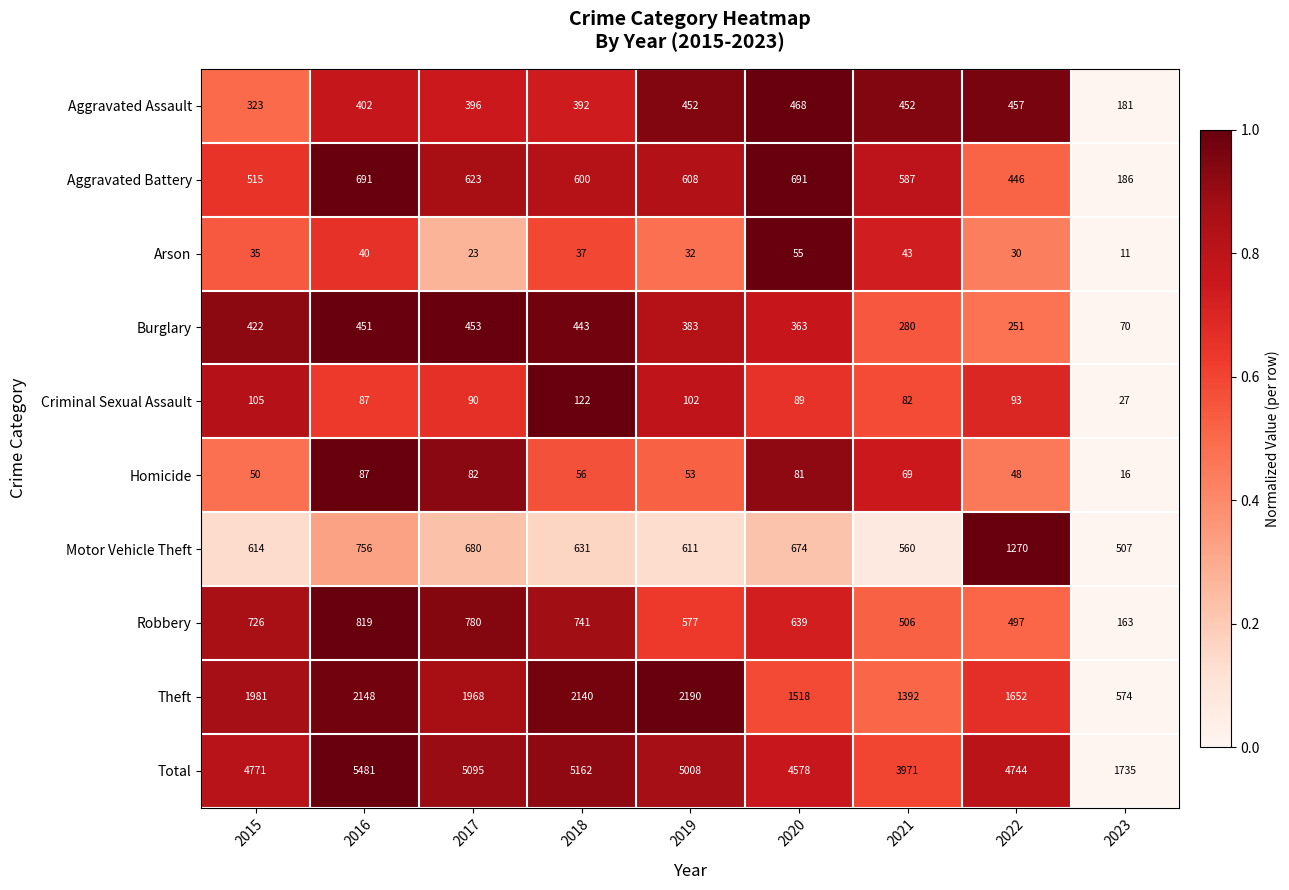

Between 2020 and 2023, which series saw the biggest shift?

Total